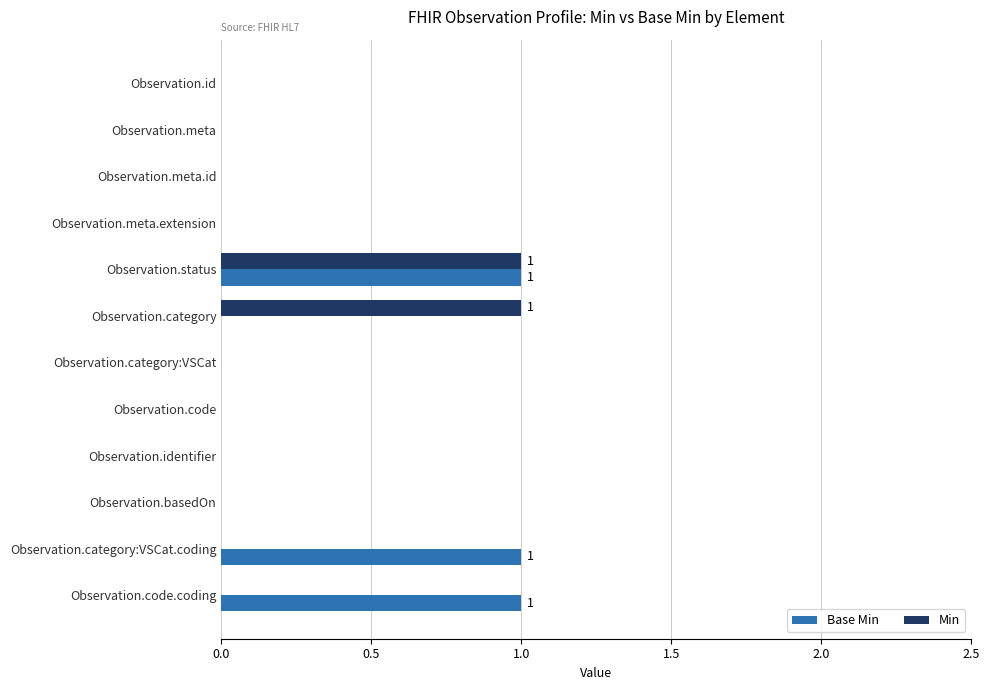

How many distinct data groups are displayed?

2